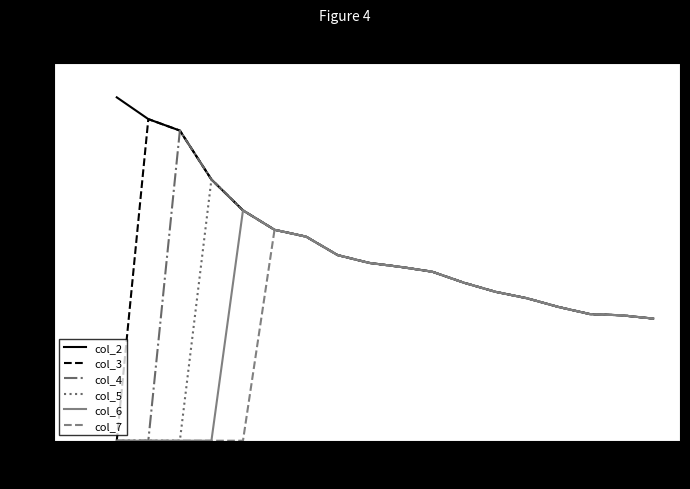

Rank the series by their average value, from lowest to highest.

col_7, col_6, col_5, col_4, col_3, col_2